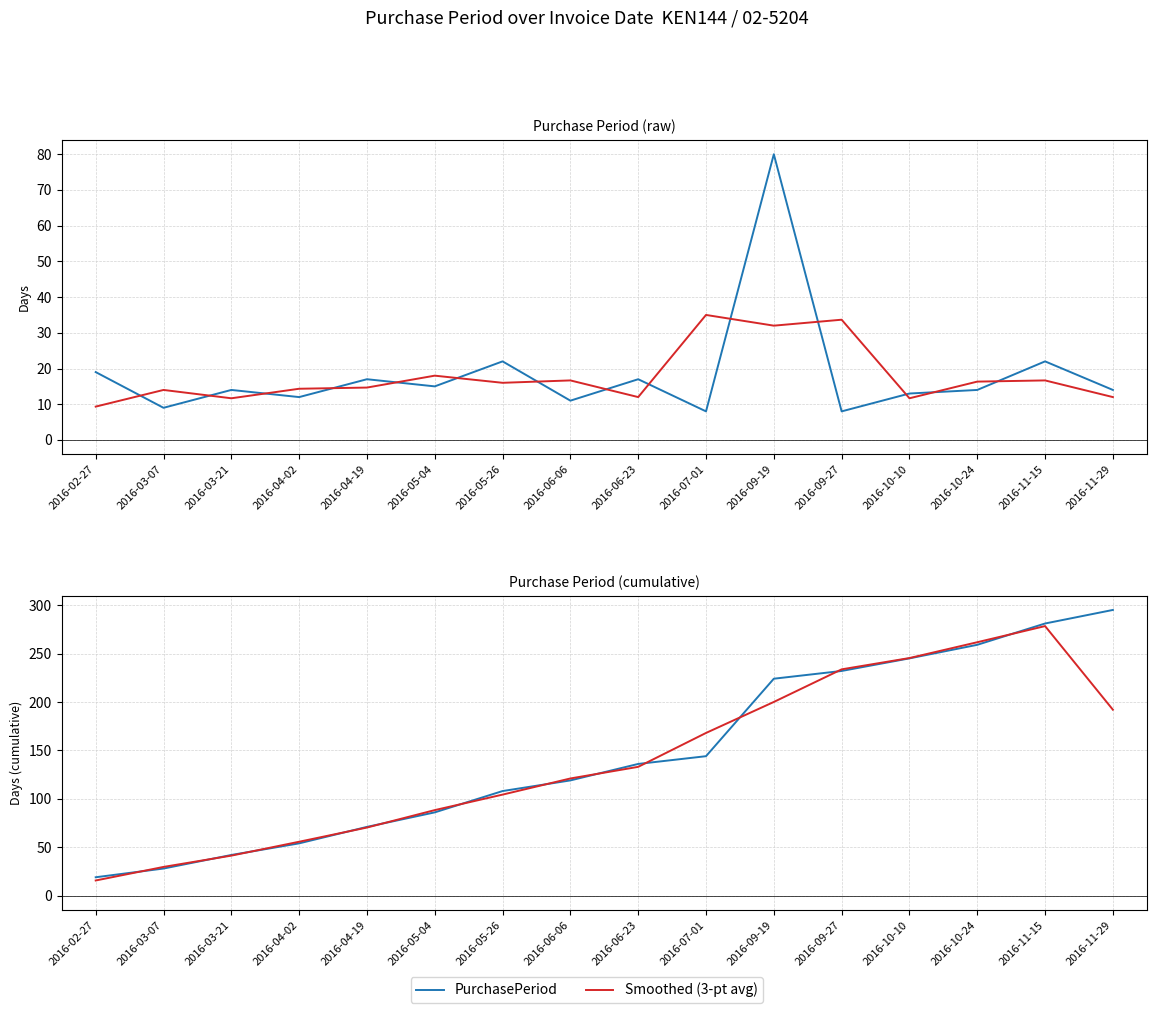

The value of PurchasePeriod at 2016-04-02 is 12.0. True or false?

True